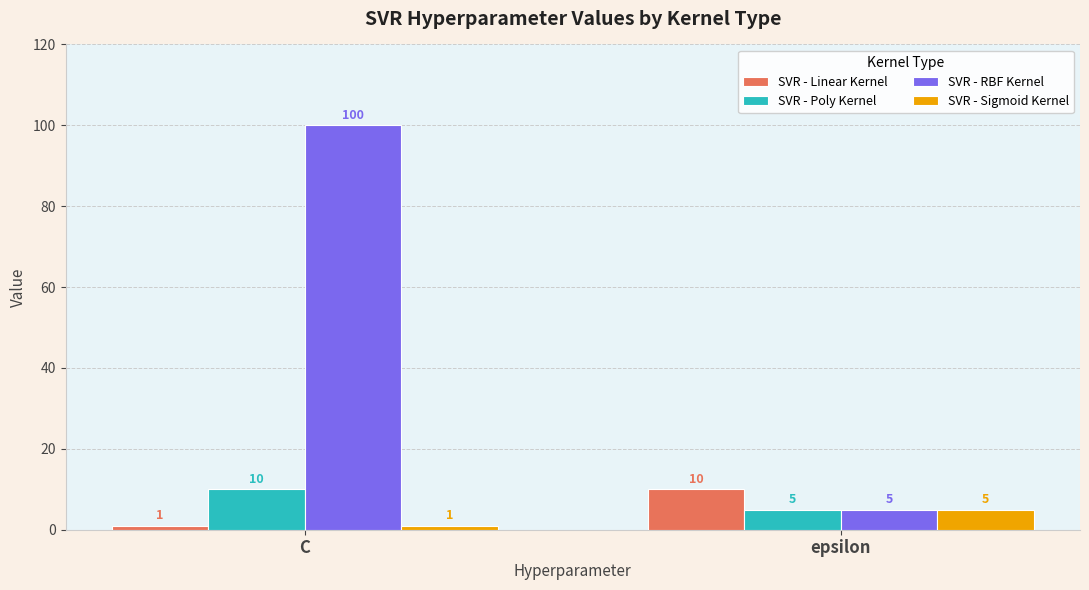

Reading right to left, list all the values displayed in this chart.

SVR - Linear Kernel: epsilon=10	C=1
SVR - Poly Kernel: epsilon=5	C=10
SVR - RBF Kernel: epsilon=5	C=100
SVR - Sigmoid Kernel: epsilon=5	C=1